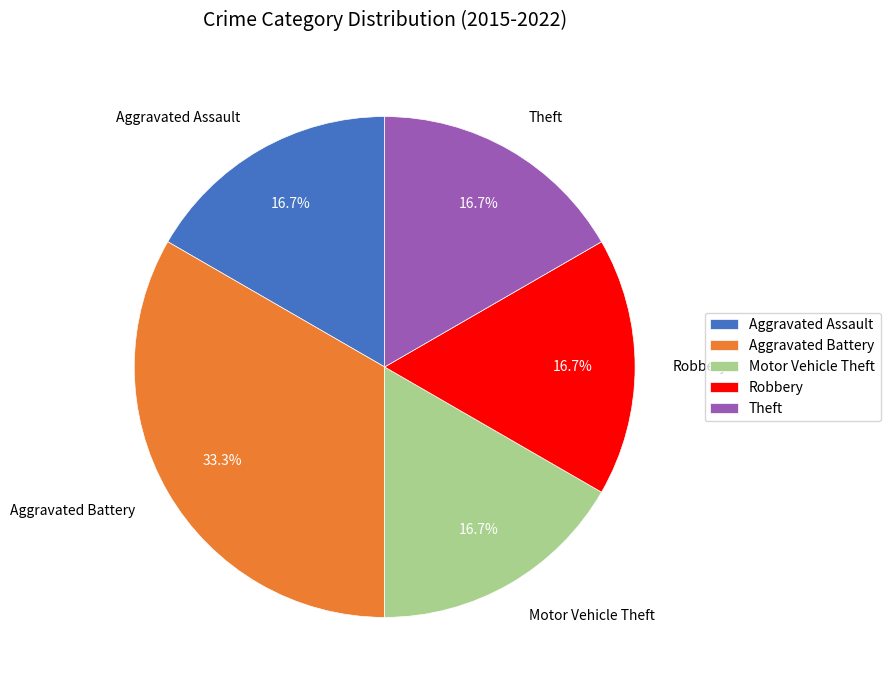

Which slice is the largest?

Aggravated Battery